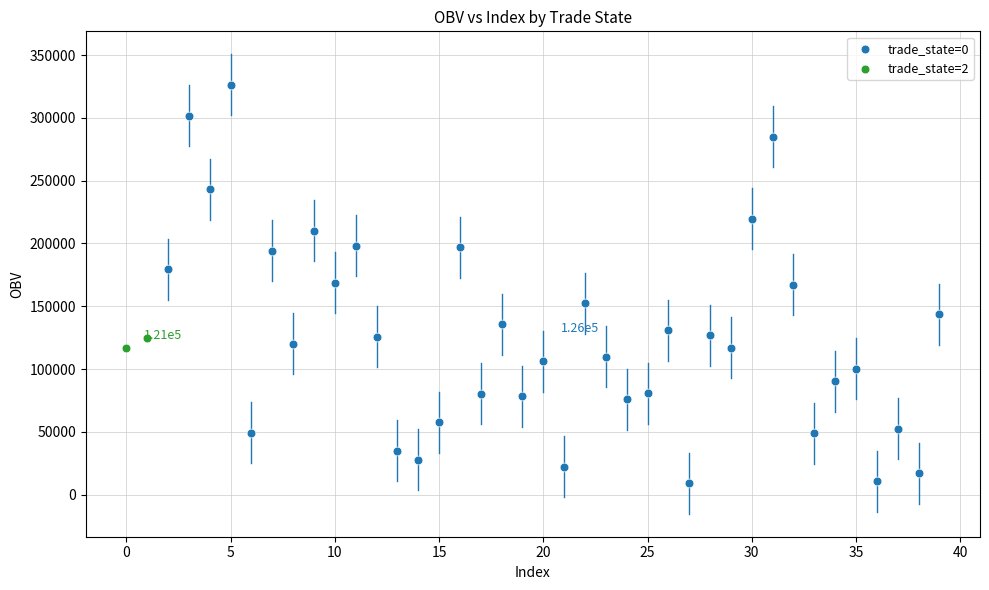

Which series contains the highest Y value?

trade_state=0